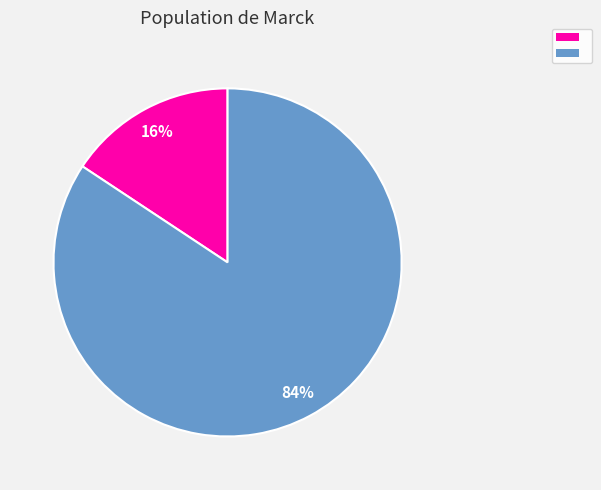

Is there any slice that represents more than half of the pie?

Yes